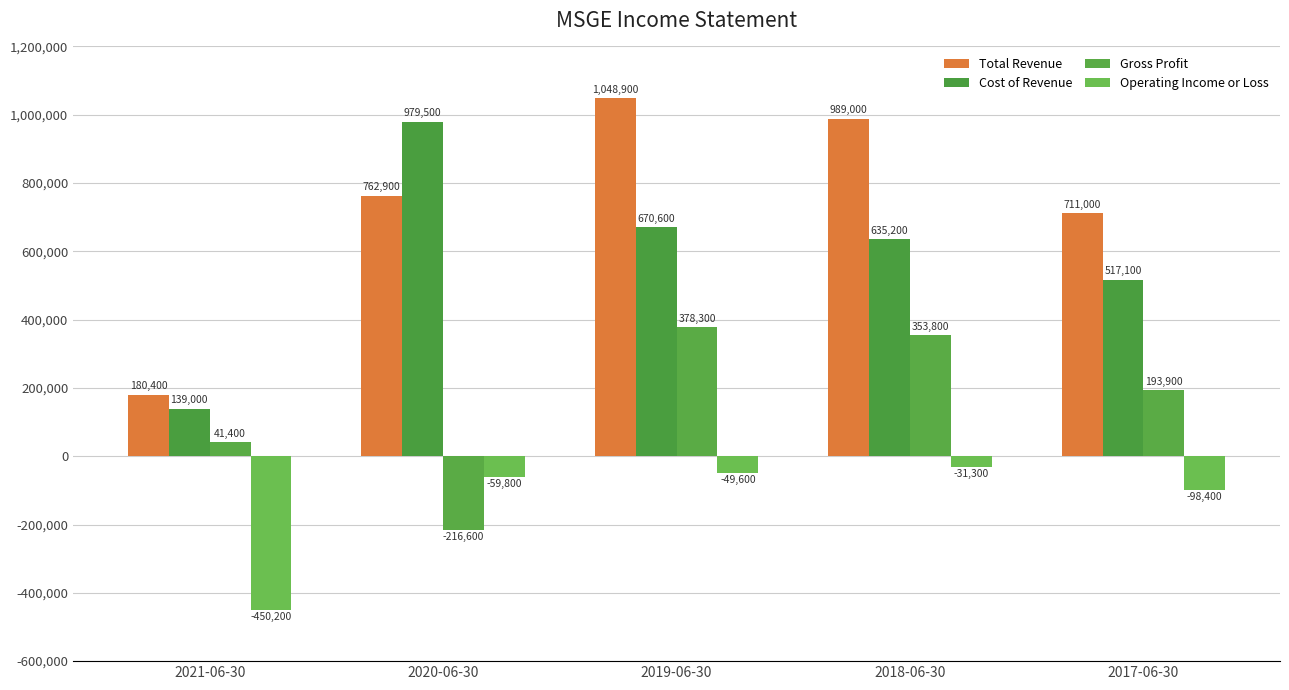

Read the Gross Profit value at 2017-06-30.

193900